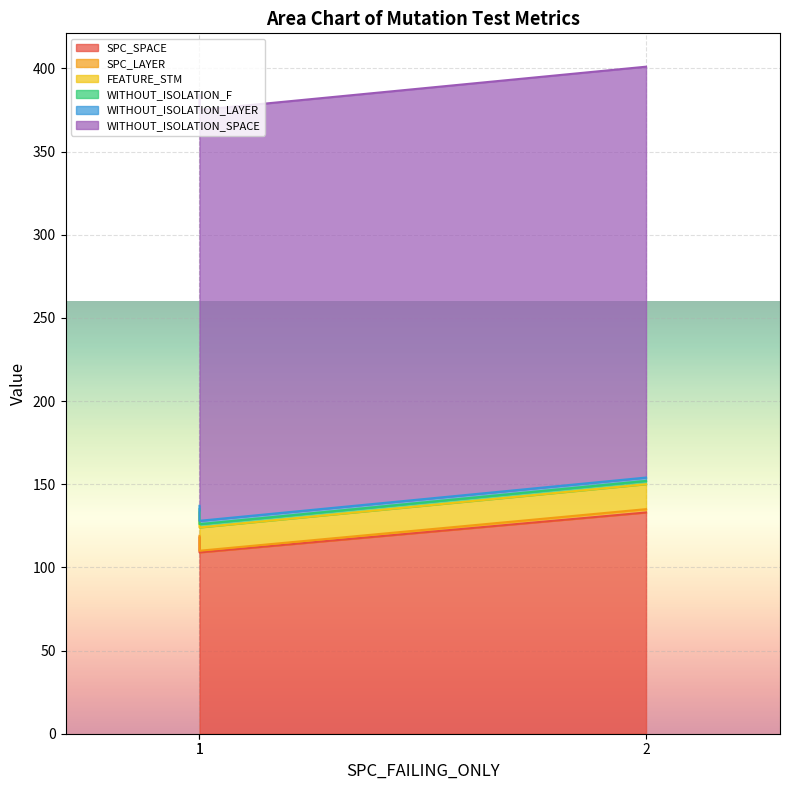

What is the highest value of the WITHOUT_ISOLATION_LAYER series?

2